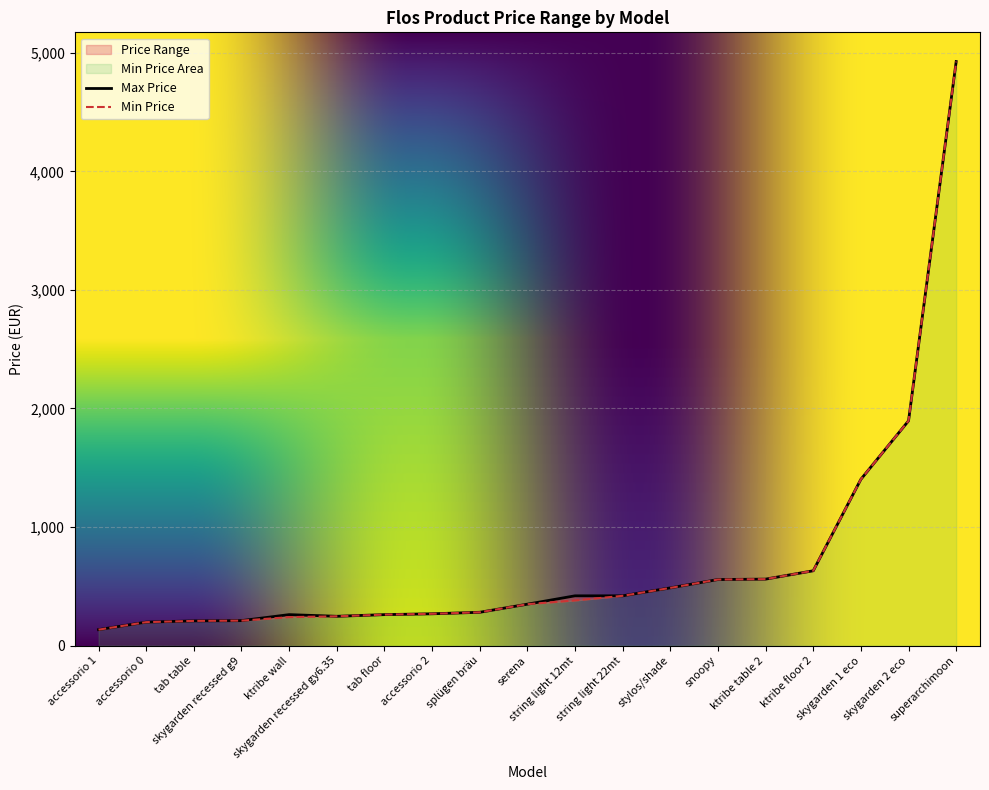

Rank the categories by Min Price value from lowest to highest.

accessorio 1, accessorio 0, tab table, skygarden recessed g9, ktribe wall, skygarden recessed gy6.35, tab floor, accessorio 2, splügen bräu, serena, string light 12mt, string light 22mt, stylos/shade, snoopy, ktribe table 2, ktribe floor 2, skygarden 1 eco, skygarden 2 eco, superarchimoon